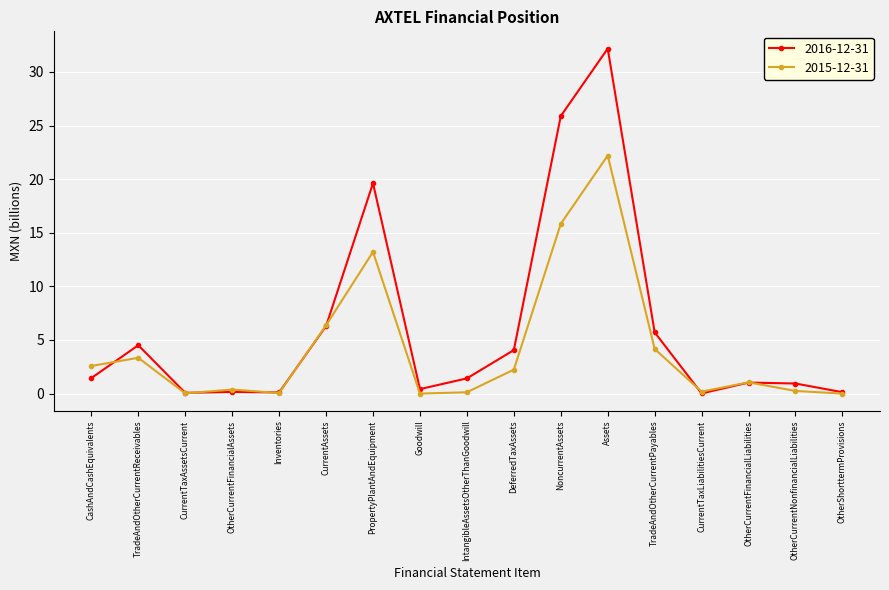

What is the greatest value displayed?

32.2